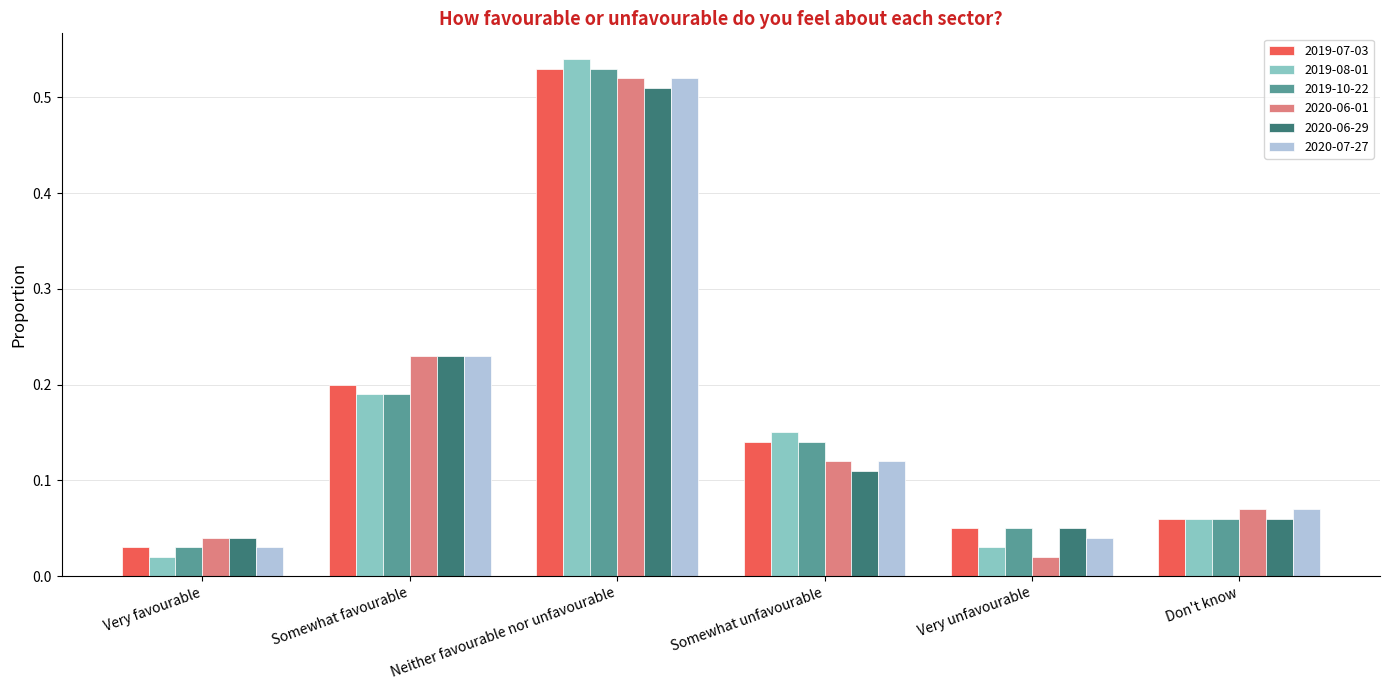

The value of 2019-08-01 at Somewhat favourable is 0.2. True or false?

True